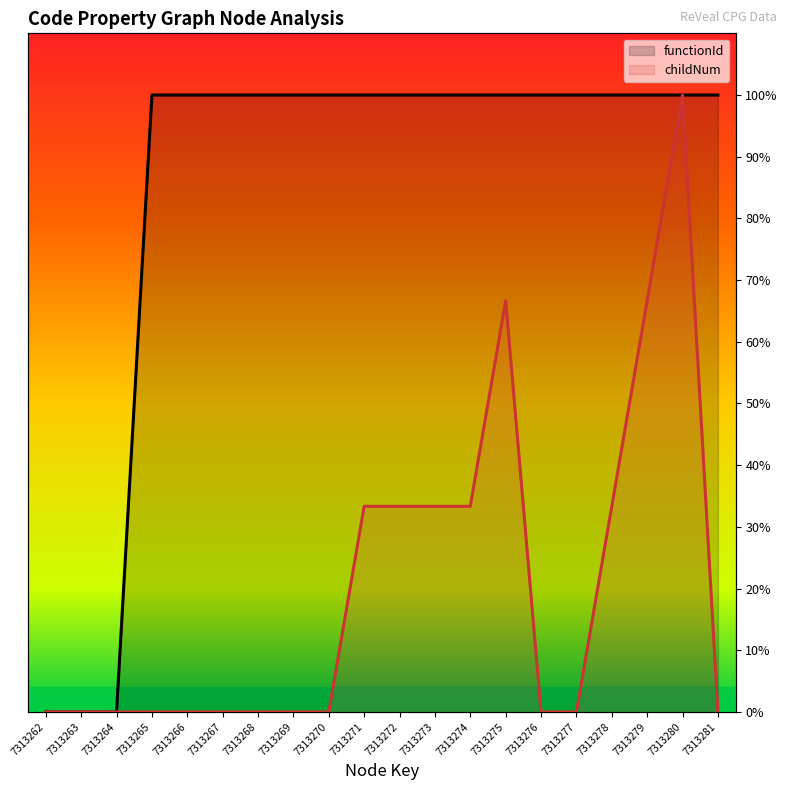

What is the greatest value displayed?

1.0